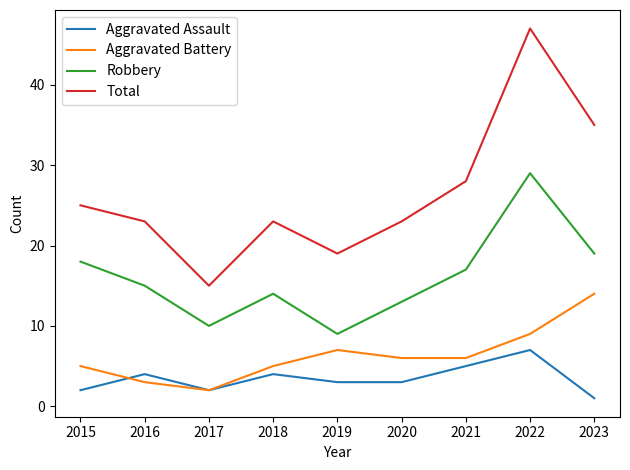

The value of Robbery at 2023 is 10. True or false?

False